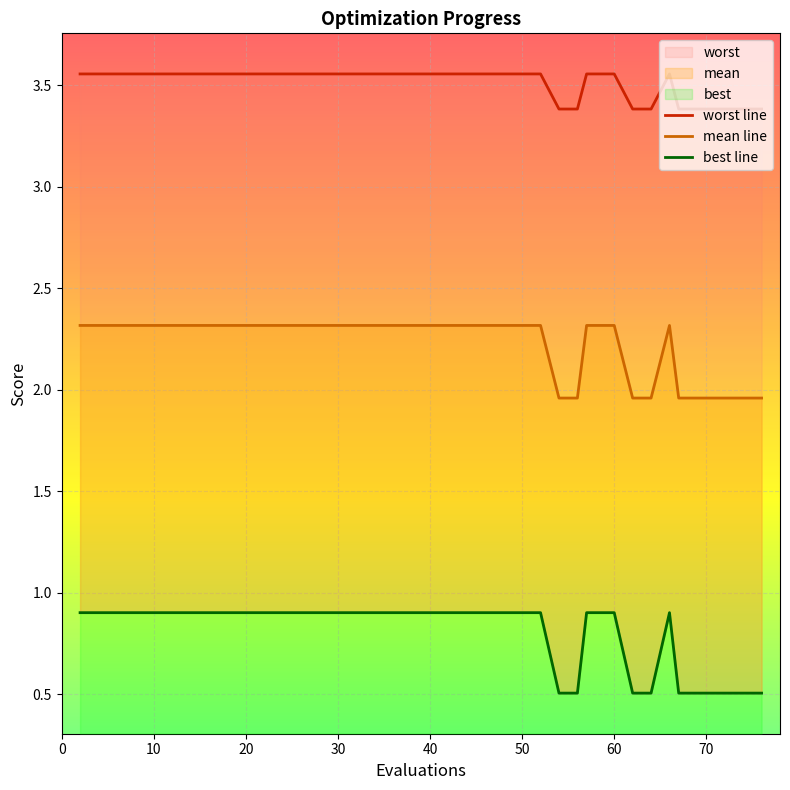

Count the best line values in the range 0 to 1.

20